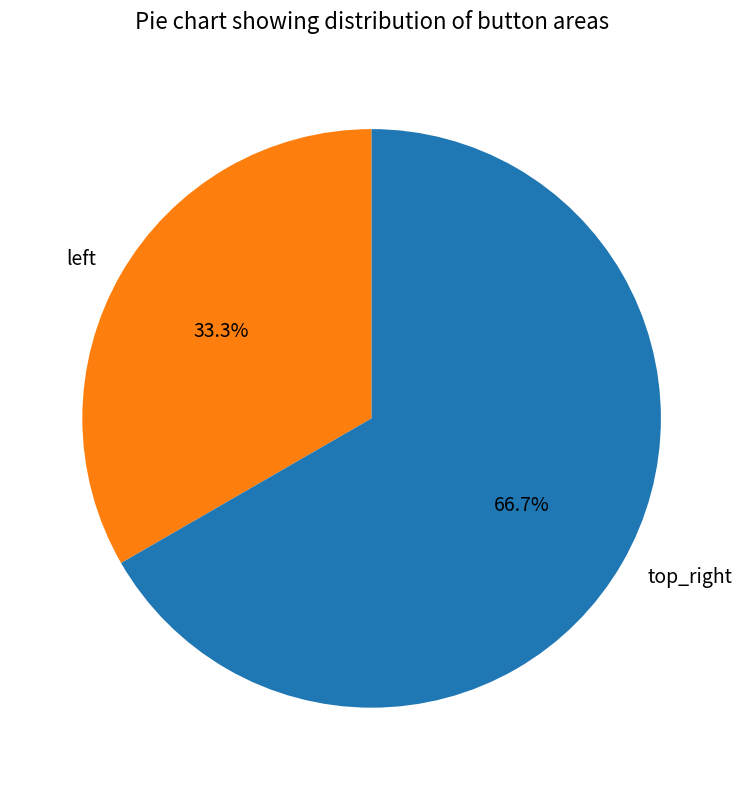

Which slice is the smallest?

left